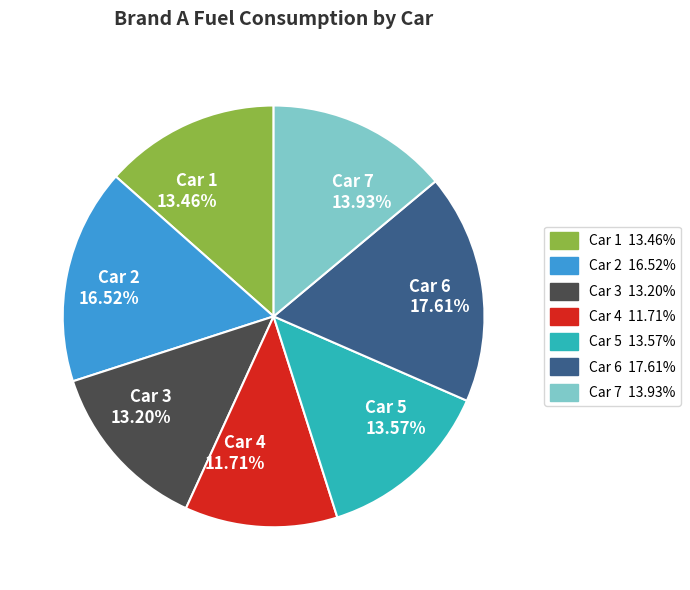

To the nearest percent, what is the difference between the largest and smallest slice percentages?

6%